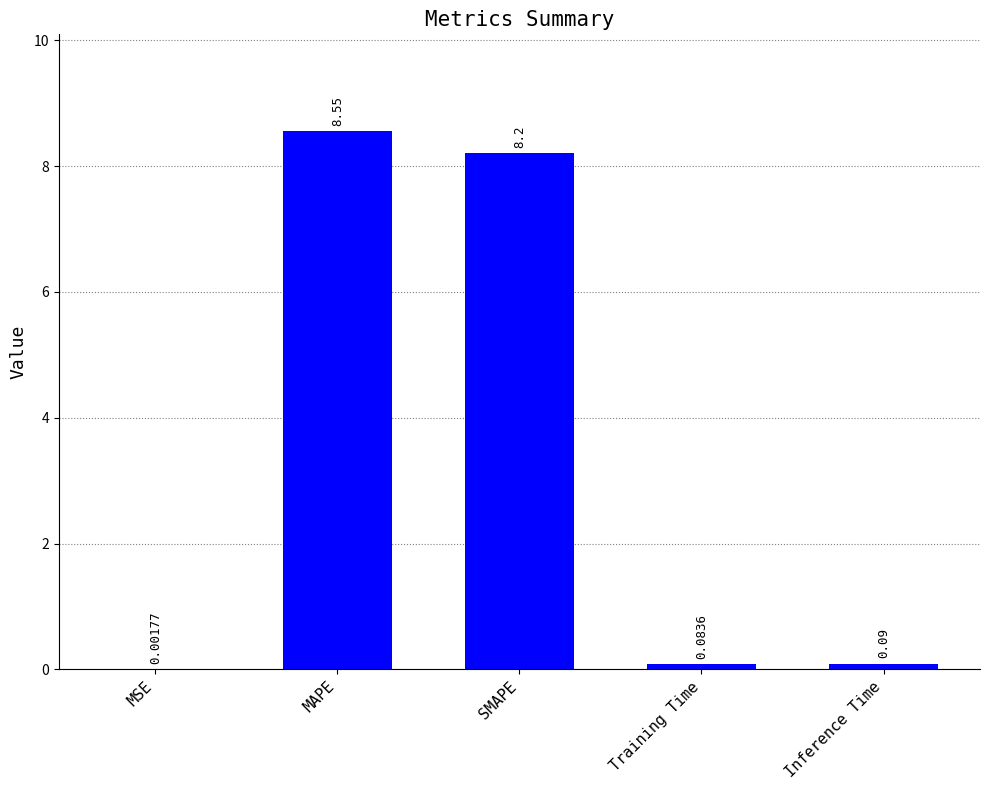

Does the chart contain stacked bars?

No